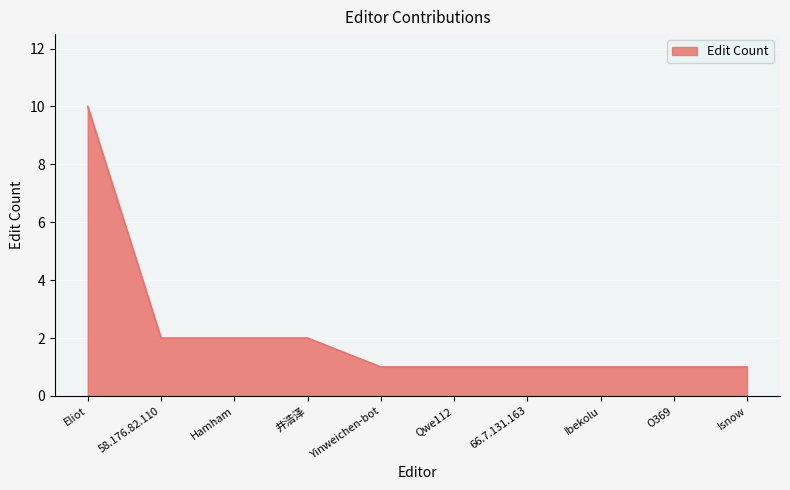

What is the difference between the values at Yinweichen-bot and Hamham?

1